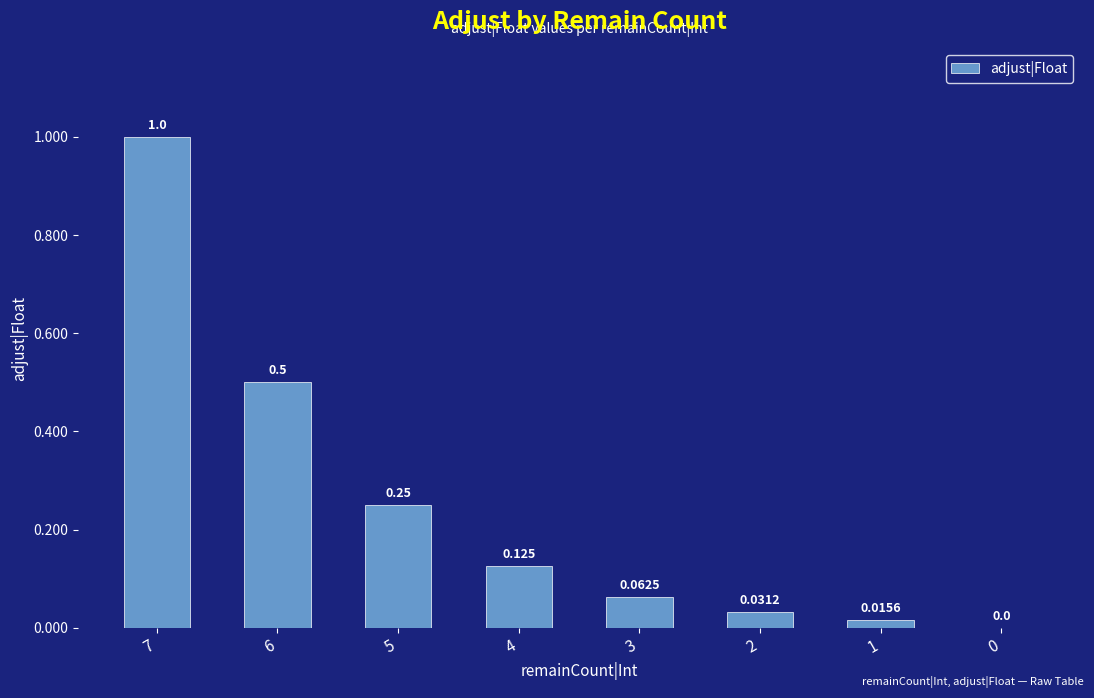

Rank the categories by value from lowest to highest.

0, 1, 2, 3, 4, 5, 6, 7